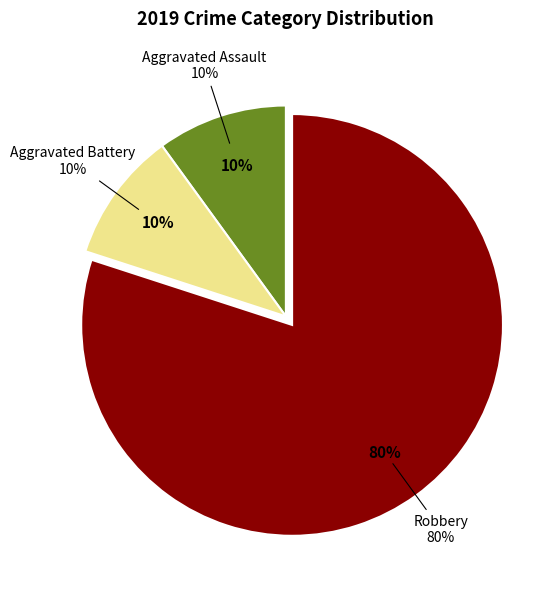

What portion of the pie excludes Aggravated Assault?

90.0%